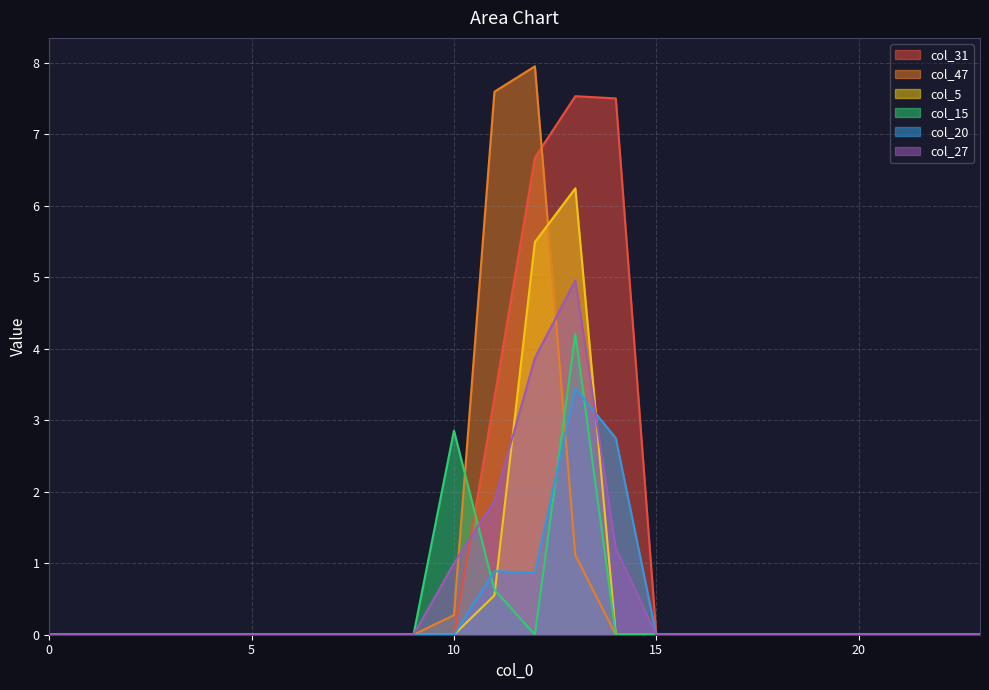

Which has a higher value, 16 or 19?

16